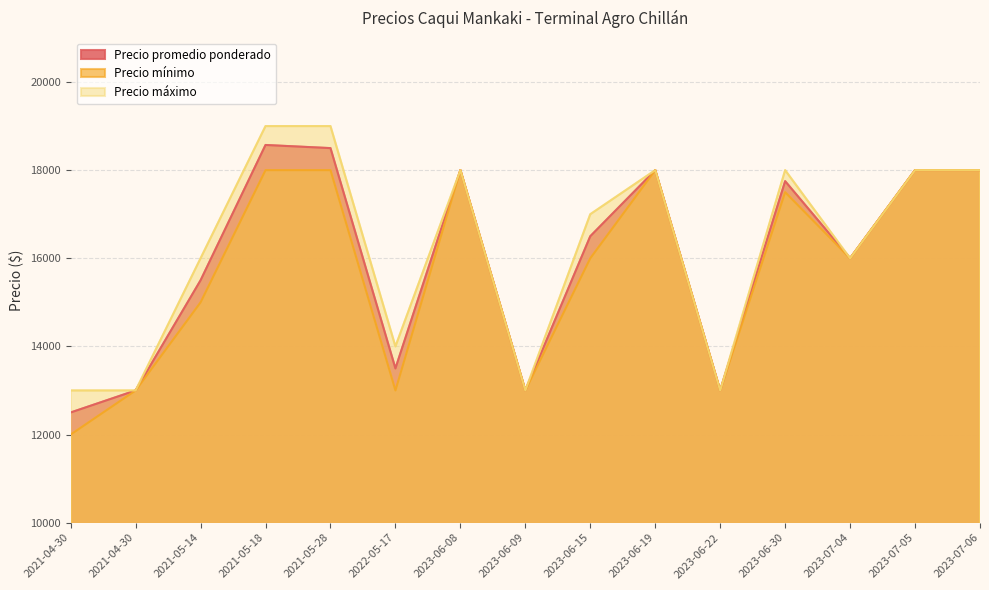

Which series changed the most between 2021-04-30 and 2023-06-30?

Precio máximo